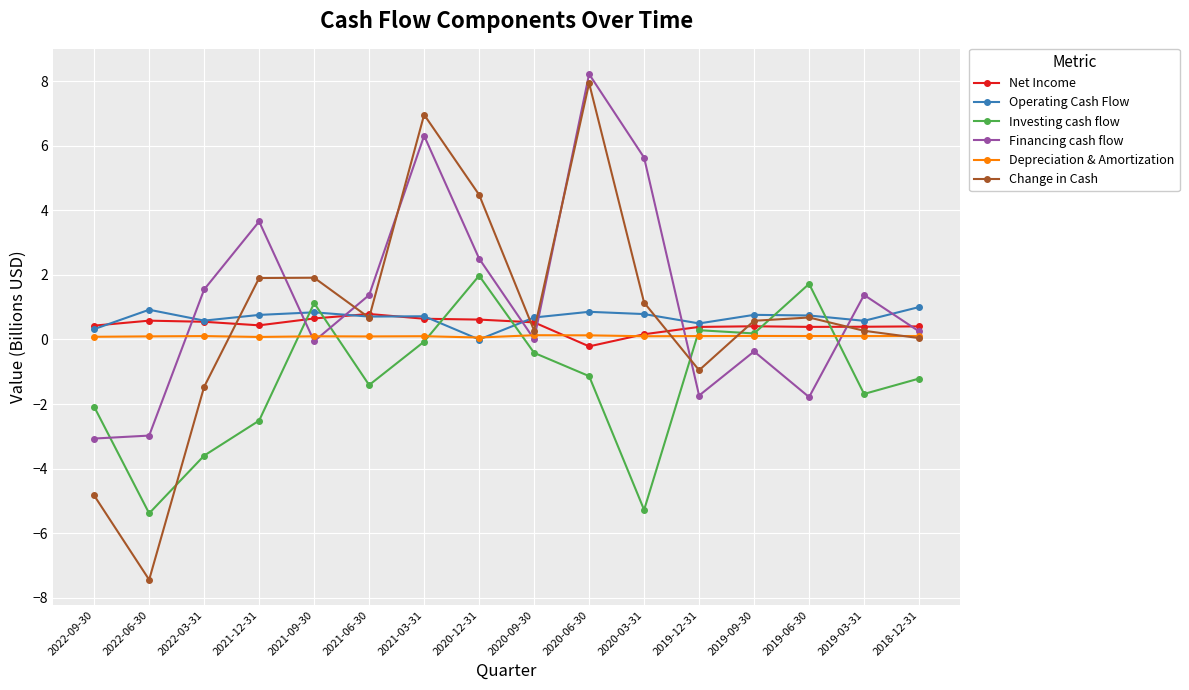

How many interior local peaks does the Financing cash flow series have?

5